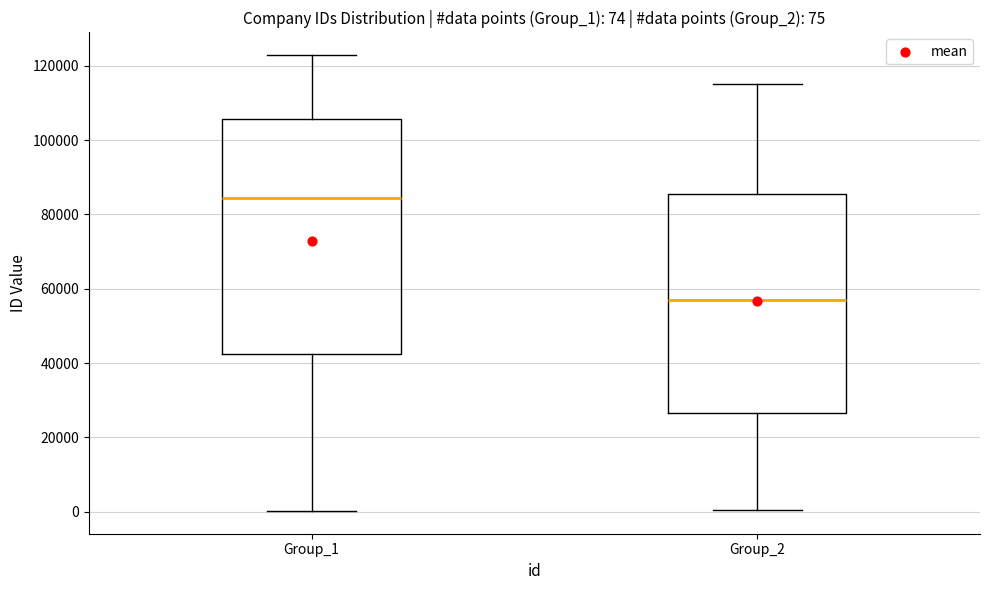

Comparing the boxes themselves (not the whiskers), which one is the tallest?

Group_1